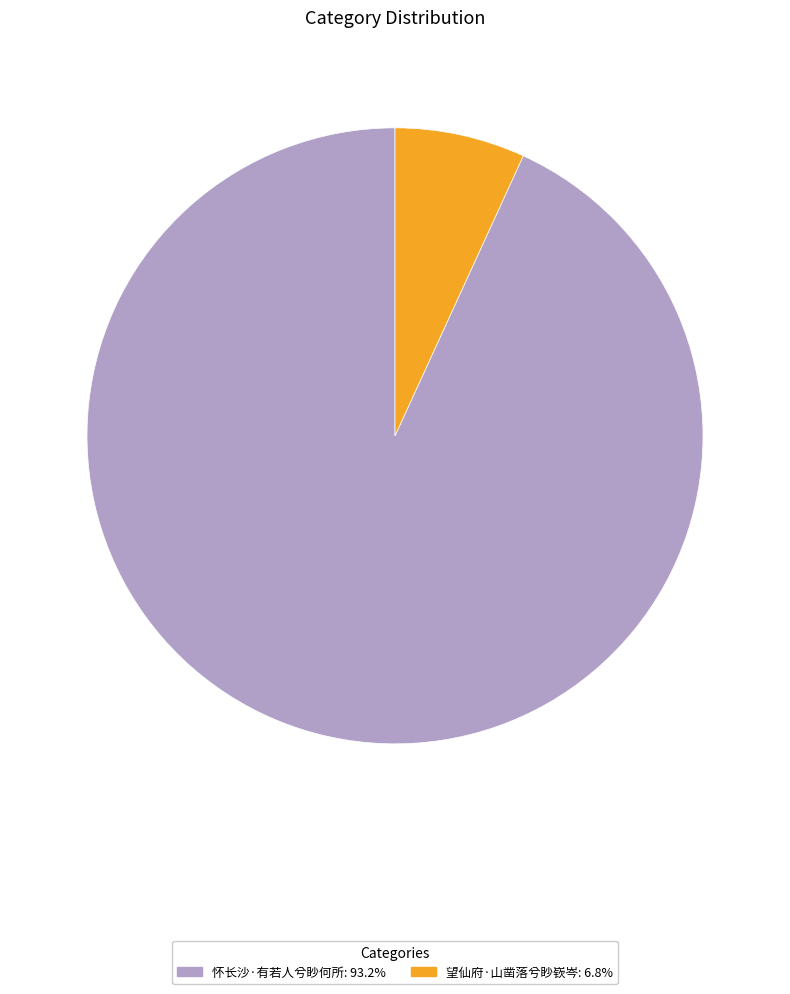

Is there a majority slice in this chart?

Yes